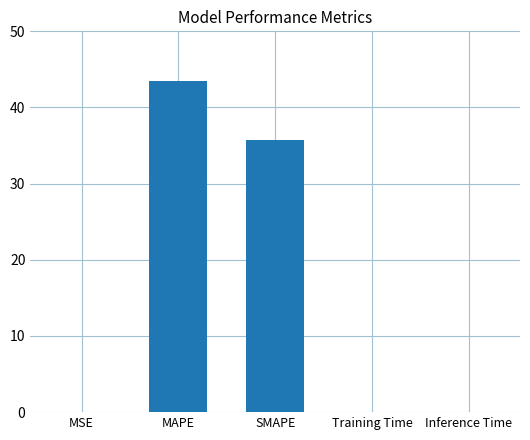

The value at SMAPE is 35.7. True or false?

True